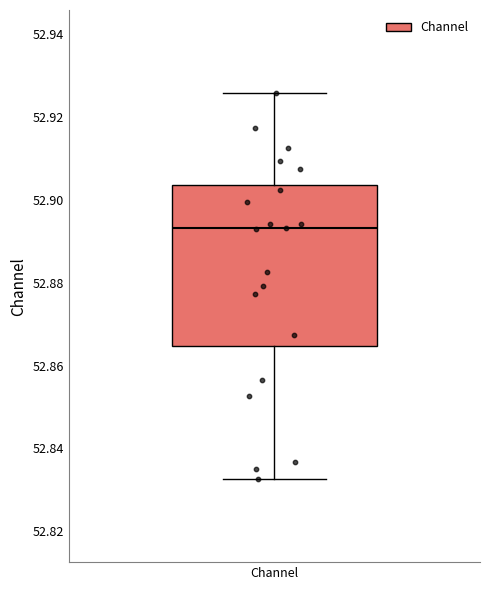

Transcribe this box plot: give where the median line is, the range the box spans, and where the two whiskers end, as read against the y-axis. The values are not printed on the chart, so give them approximately, as read against the axis.

median 52.894, box 52.864 to 52.904, whiskers 52.832 to 52.926